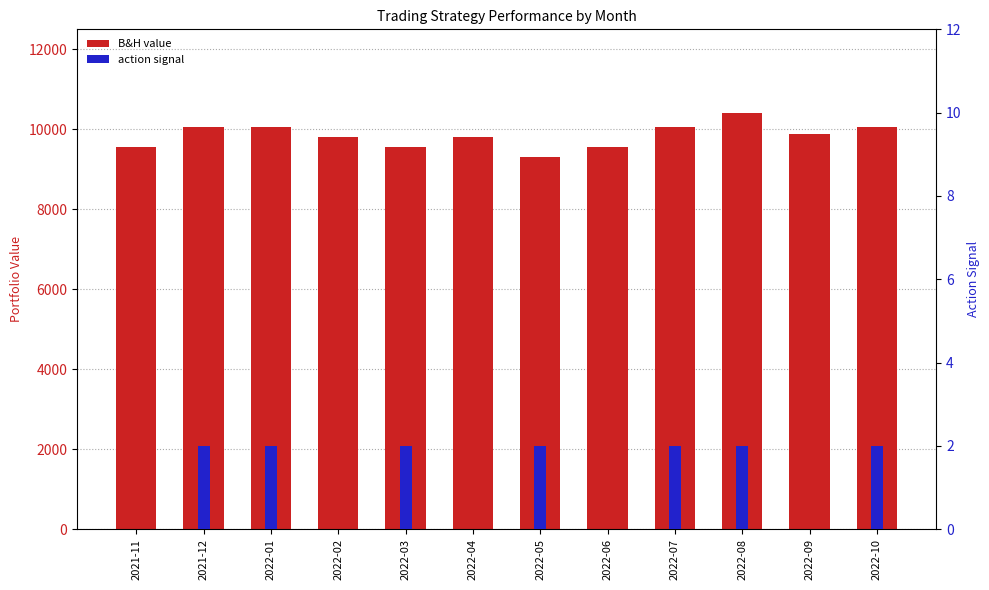

The value of B&H at 2022-05 is 9305.0. True or false?

True